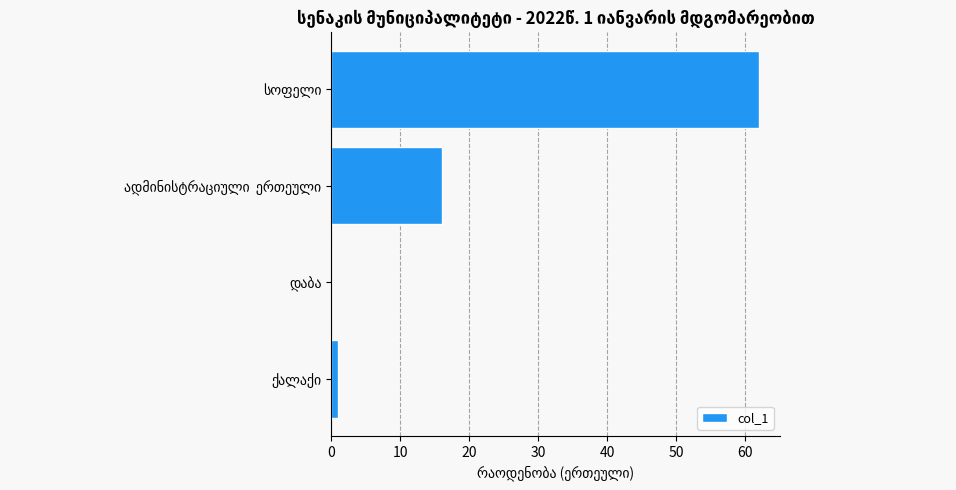

What is the sum of all values?

79